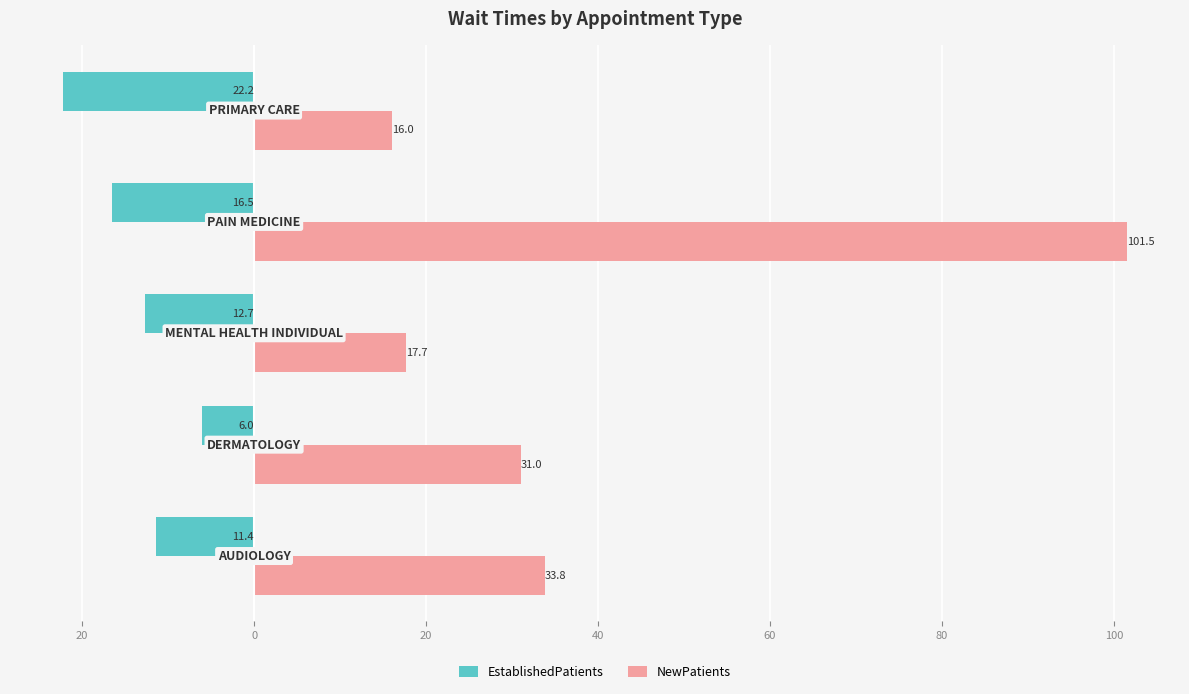

What are all the series names shown in the legend?

EstablishedPatients, NewPatients